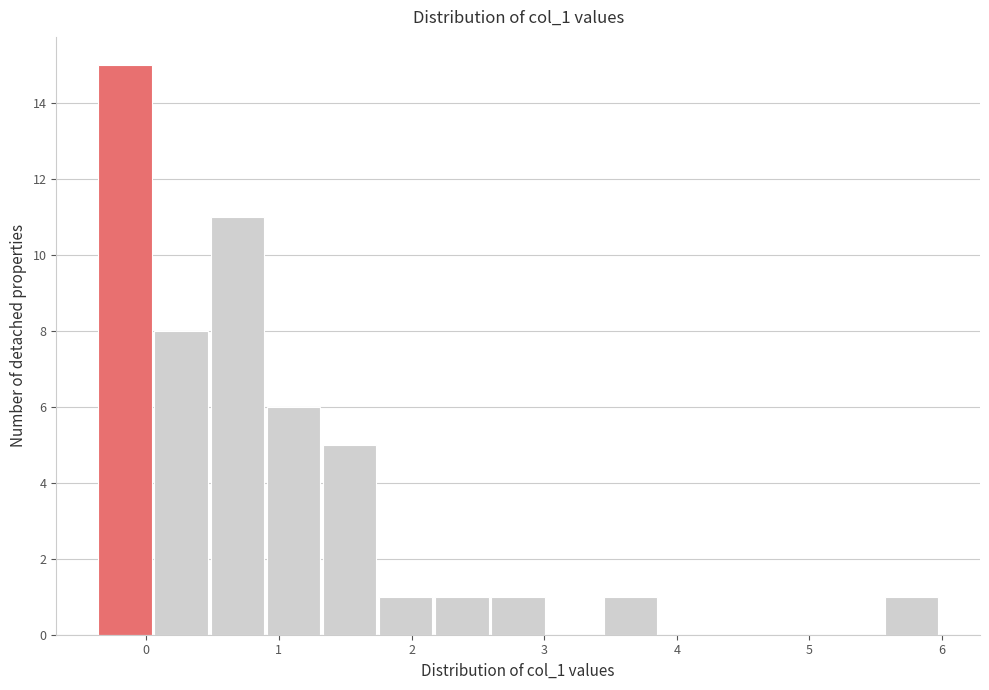

Reading left to right, list every bar in this chart as the range it spans on the x-axis followed by its height. Neither the bar edges nor the heights are printed on the chart, so give them approximately, as read against the axes.

-0.4 to 0.1: 15
0.1 to 0.5: 8
0.5 to 0.9: 11
0.9 to 1.3: 6
1.3 to 1.8: 5
1.8 to 2.2: 1
2.2 to 2.6: 1
2.6 to 3.0: 1
3.0 to 3.4: 0
3.4 to 3.9: 1
3.9 to 4.3: 0
4.3 to 4.7: 0
4.7 to 5.1: 0
5.1 to 5.6: 0
5.6 to 6.0: 1